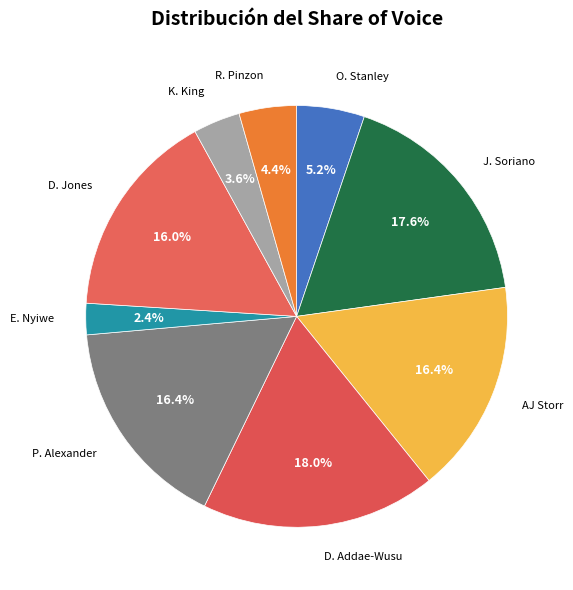

Rank the categories by value from highest to lowest.

D. Addae-Wusu, J. Soriano, AJ Storr, P. Alexander, D. Jones, O. Stanley, R. Pinzon, K. King, E. Nyiwe